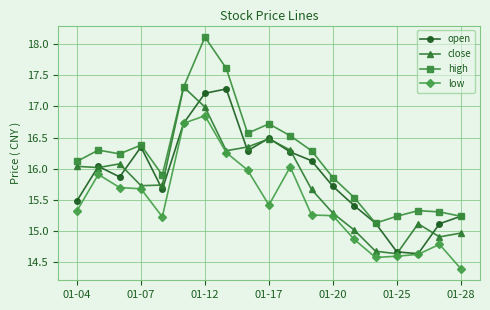

Which series has the largest total across all categories?

high